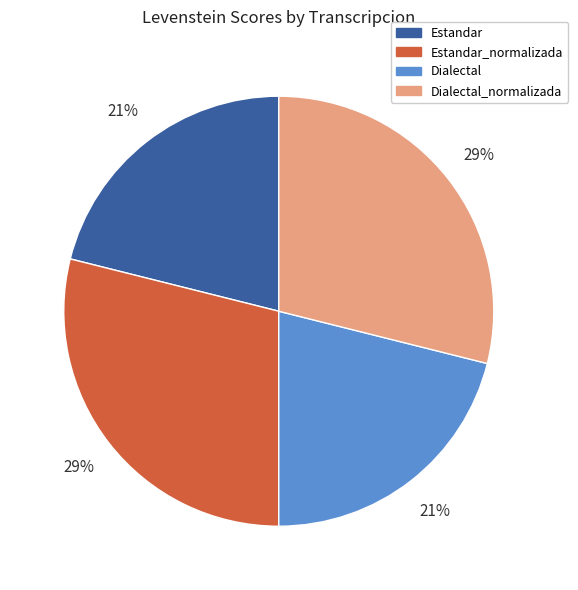

To the nearest percent, what is the average slice percentage?

25%